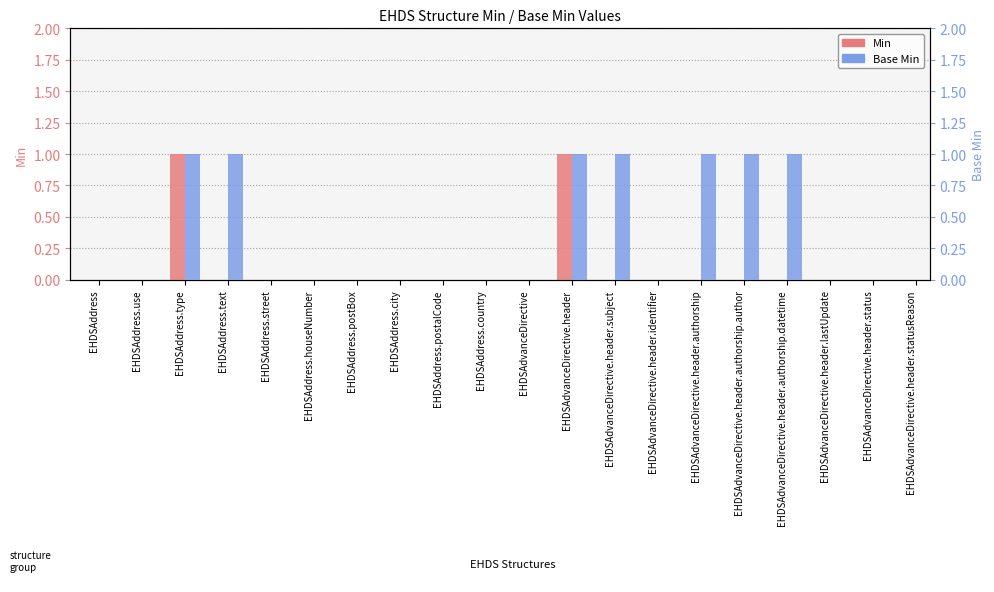

Reading left to right, transcribe all the data shown in this chart.

Min: EHDSAddress=0	EHDSAddress.use=0	EHDSAddress.type=1	EHDSAddress.text=0	EHDSAddress.street=0	EHDSAddress.houseNumber=0	EHDSAddress.postBox=0	EHDSAddress.city=0	EHDSAddress.postalCode=0	EHDSAddress.country=0	EHDSAdvanceDirective=0	EHDSAdvanceDirective.header=1	EHDSAdvanceDirective.header.subject=0	EHDSAdvanceDirective.header.identifier=0	EHDSAdvanceDirective.header.authorship=0	EHDSAdvanceDirective.header.authorship.author=0	EHDSAdvanceDirective.header.authorship.datetime=0	EHDSAdvanceDirective.header.lastUpdate=0	EHDSAdvanceDirective.header.status=0	EHDSAdvanceDirective.header.statusReason=0
Base Min: EHDSAddress=0	EHDSAddress.use=0	EHDSAddress.type=1	EHDSAddress.text=1	EHDSAddress.street=0	EHDSAddress.houseNumber=0	EHDSAddress.postBox=0	EHDSAddress.city=0	EHDSAddress.postalCode=0	EHDSAddress.country=0	EHDSAdvanceDirective=0	EHDSAdvanceDirective.header=1	EHDSAdvanceDirective.header.subject=1	EHDSAdvanceDirective.header.identifier=0	EHDSAdvanceDirective.header.authorship=1	EHDSAdvanceDirective.header.authorship.author=1	EHDSAdvanceDirective.header.authorship.datetime=1	EHDSAdvanceDirective.header.lastUpdate=0	EHDSAdvanceDirective.header.status=0	EHDSAdvanceDirective.header.statusReason=0